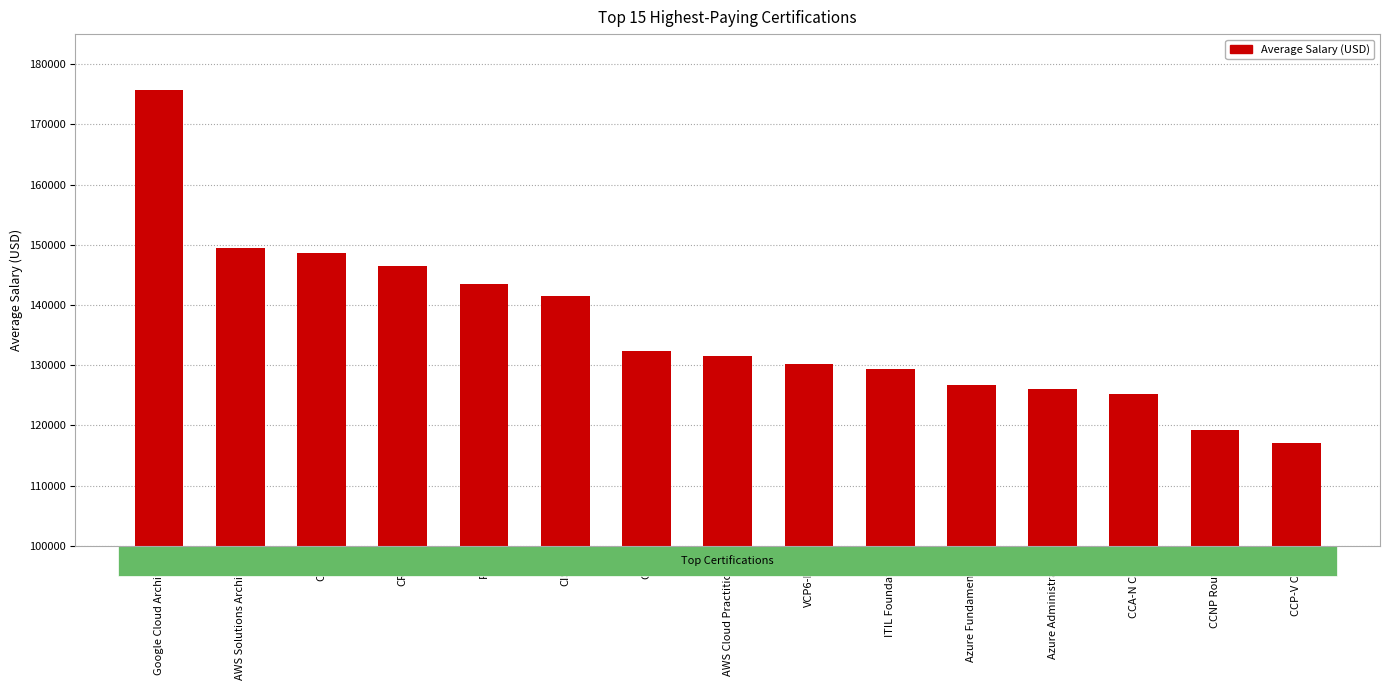

What is the change in value from AWS Cloud Practitioner to VCP6-DCV?

-1239